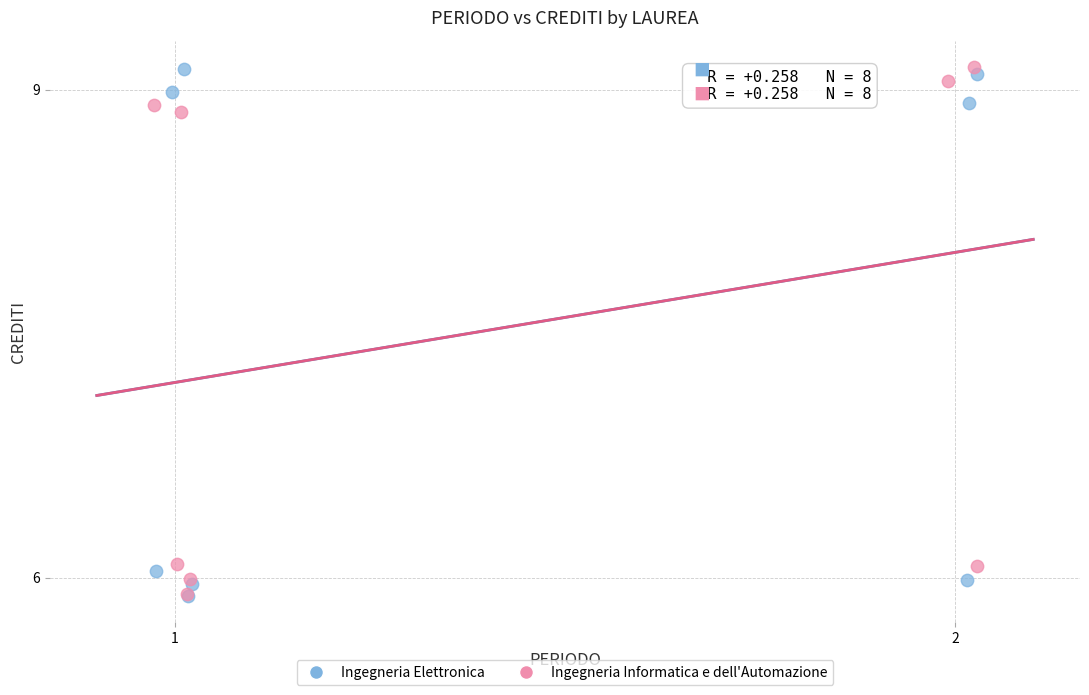

What are all the series names shown in the legend?

Ingegneria Elettronica, Ingegneria Informatica e dell'Automazione